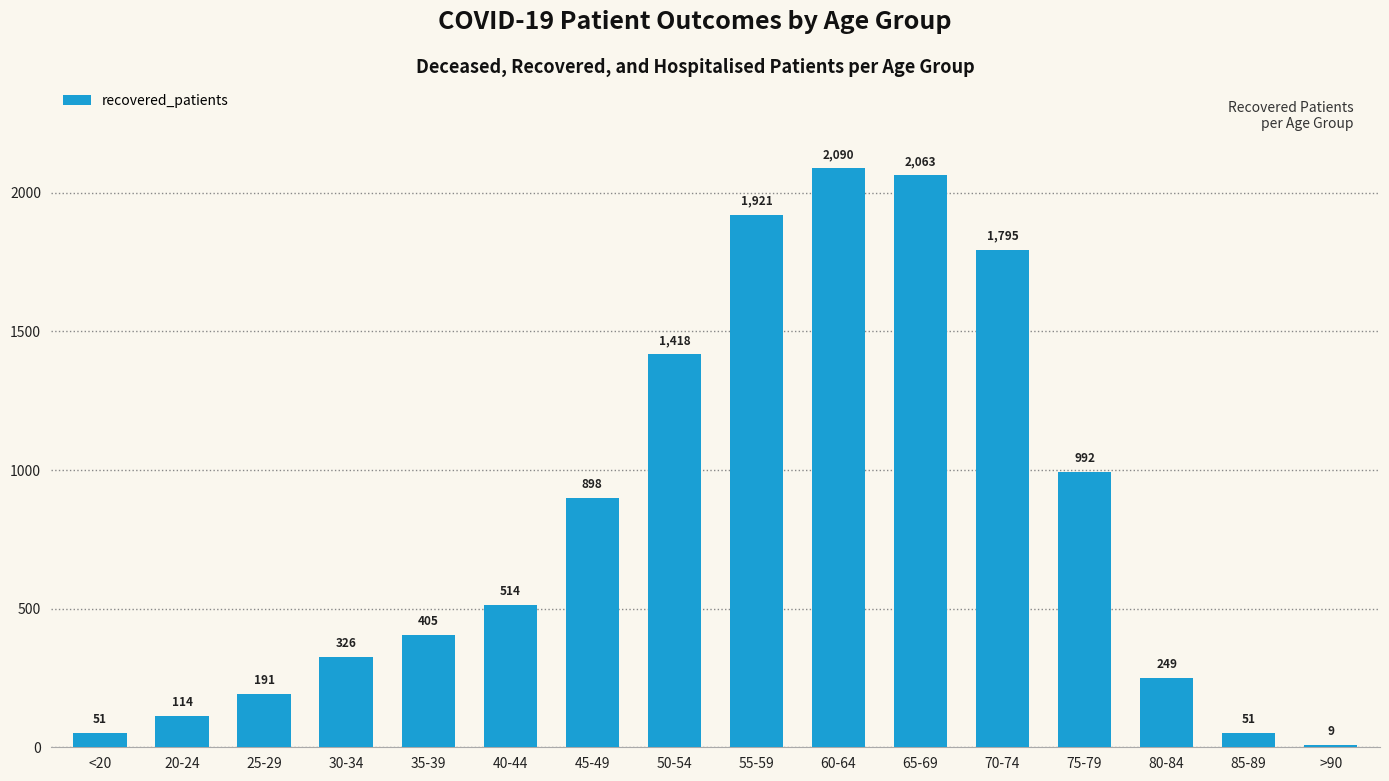

At which category does the chart reach its peak across all series?

60-64